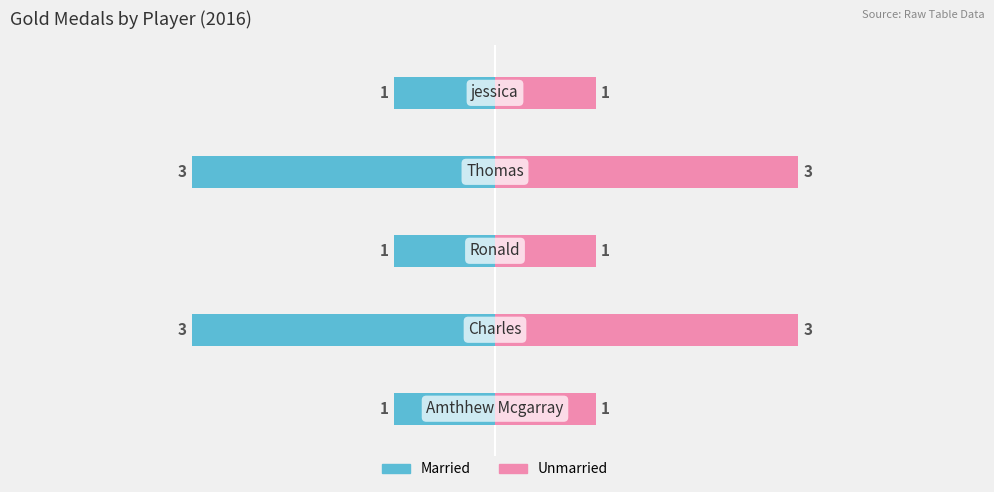

What value does the Gold Count (Right) series have at 0?

1